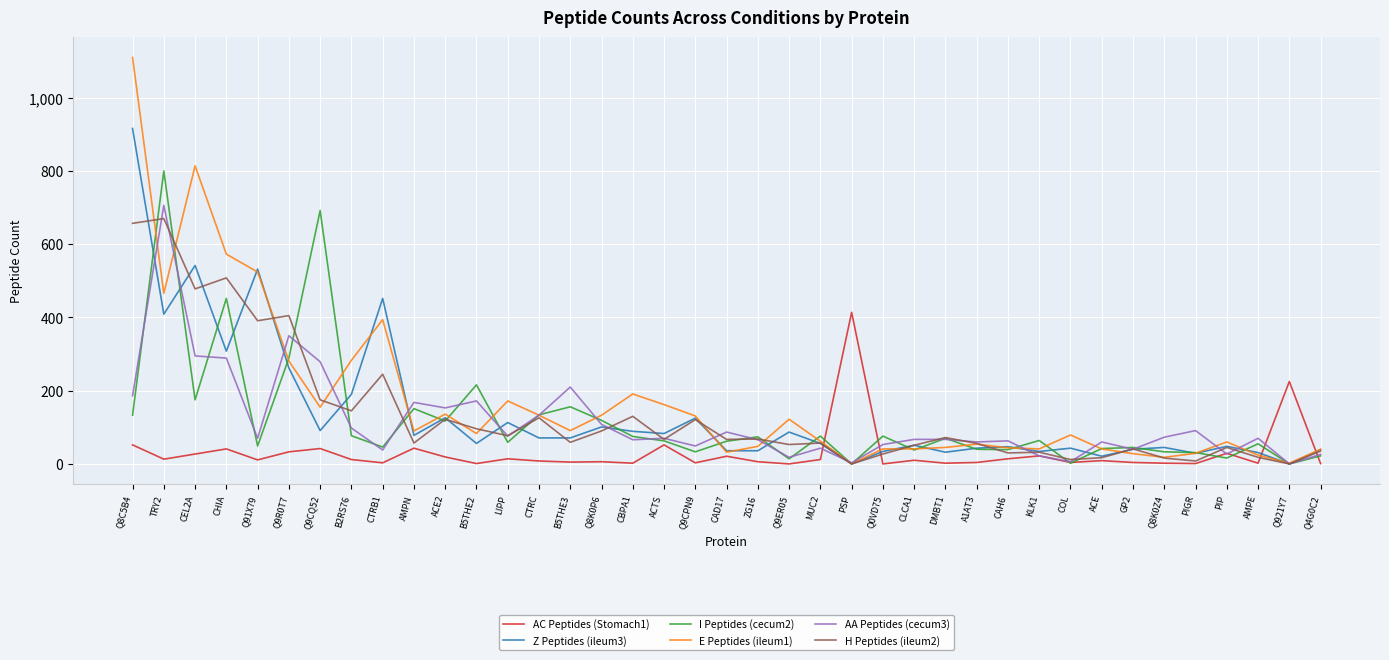

What is the total value across all series at CHIA?

2171